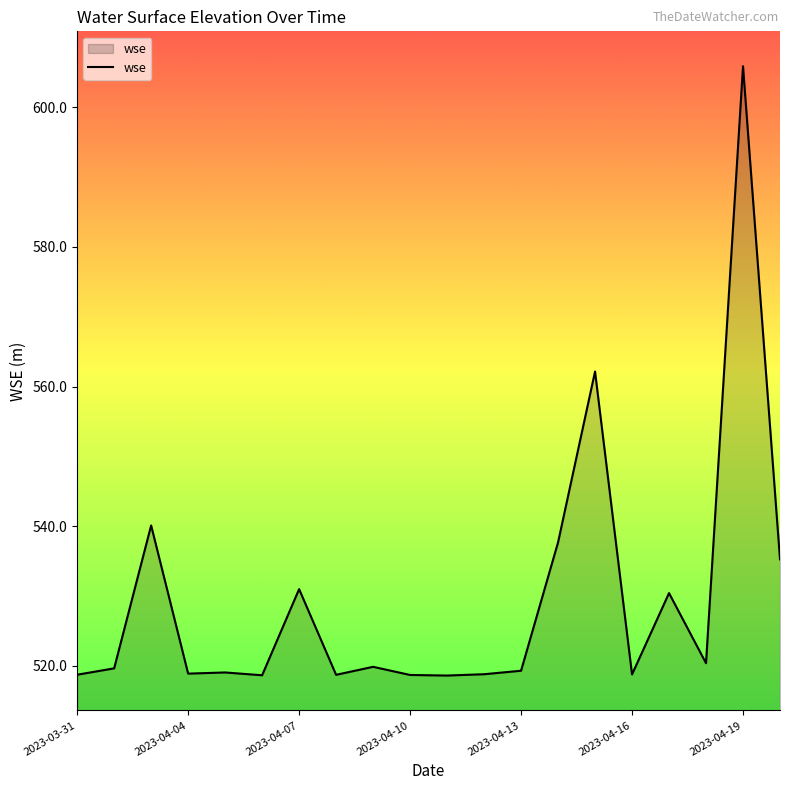

What is the minimum value shown in the chart?

518.6